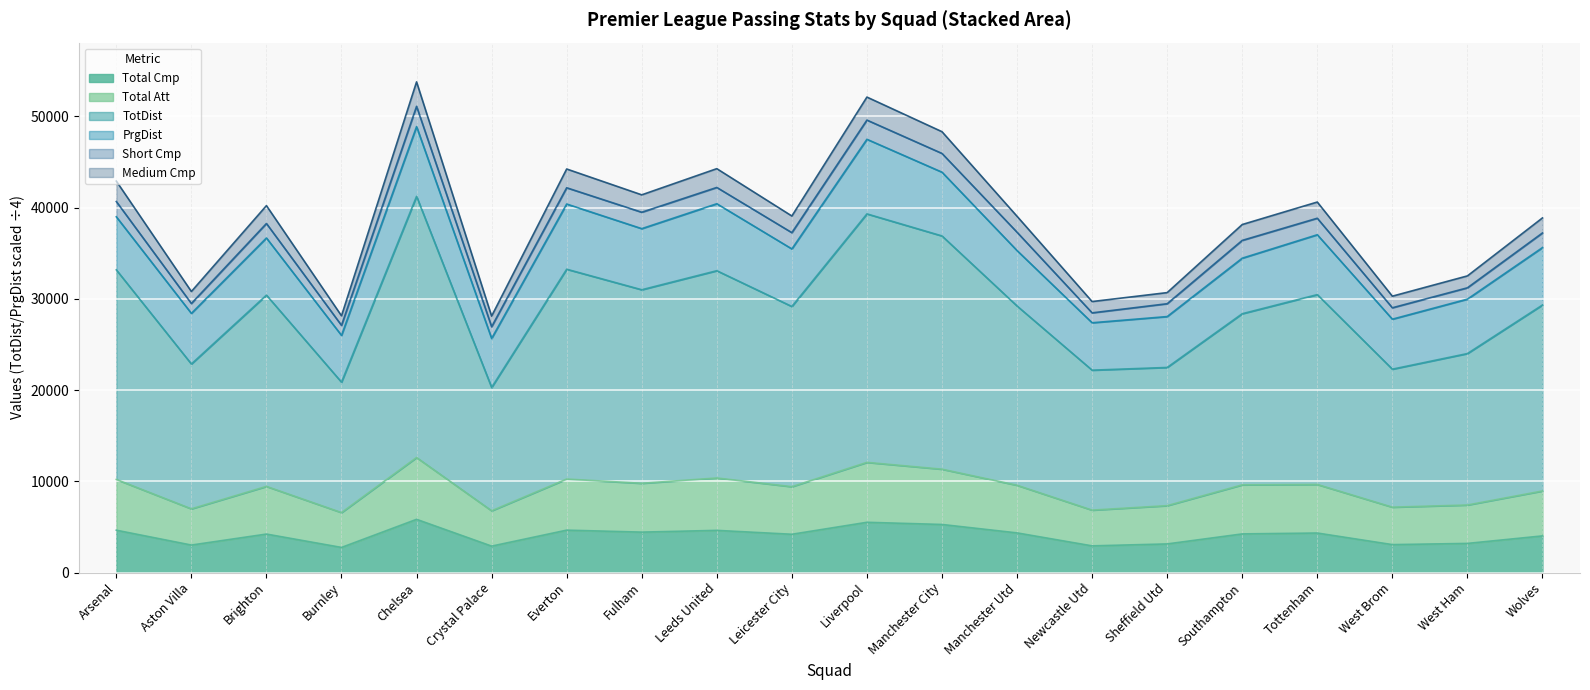

At which category does Medium Cmp reach its first local valley?

Aston Villa